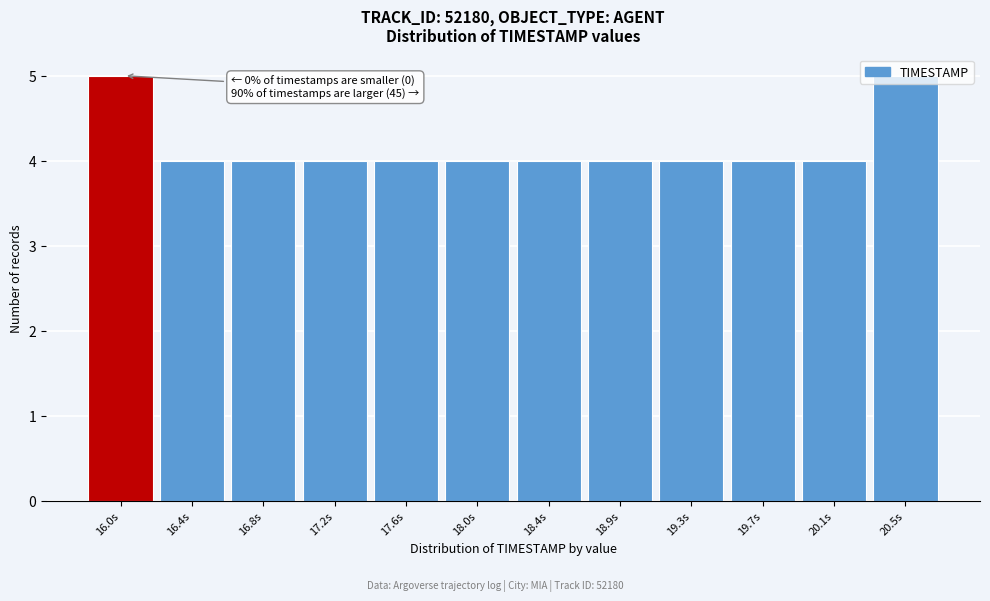

What is the value of the 12th bar from the left?

5